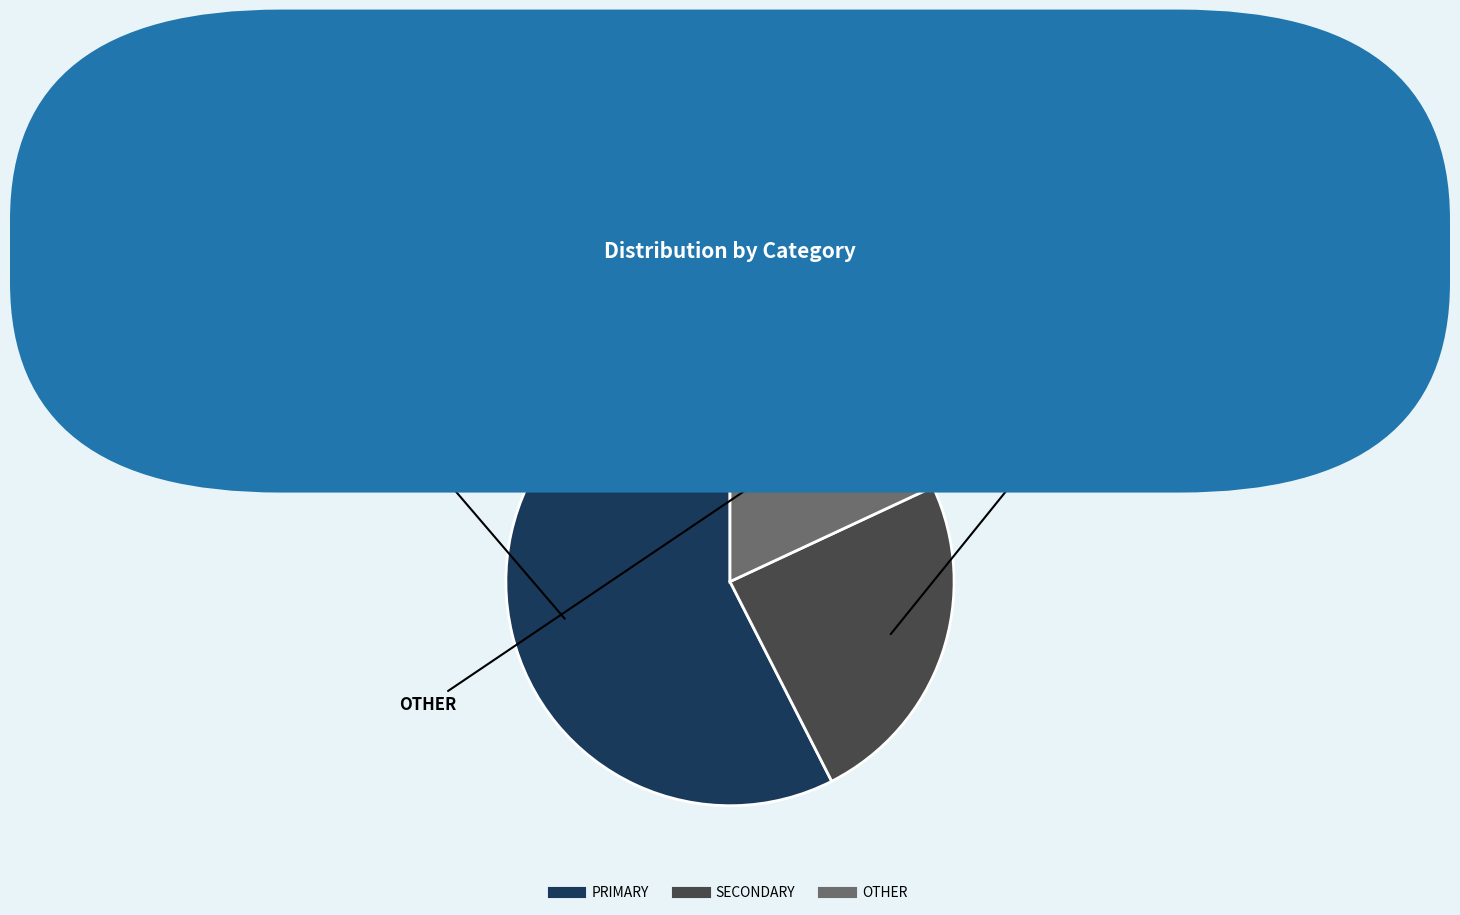

Between OTHER and PRIMARY, which is larger?

PRIMARY